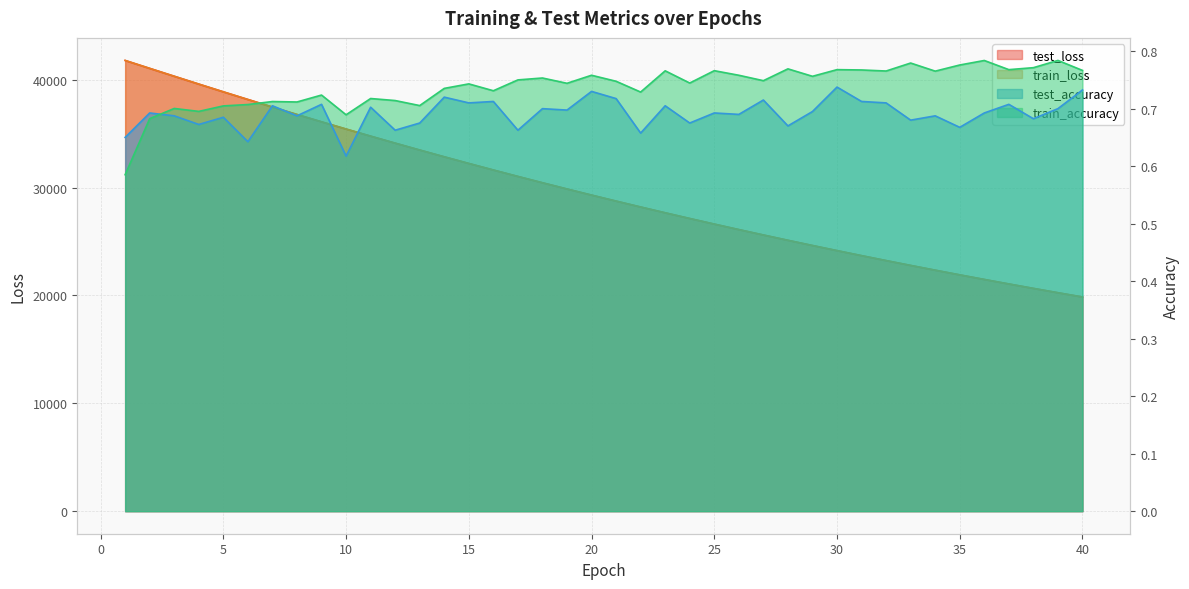

What is the difference between the maximum and minimum values in the train_loss series?

21928.0